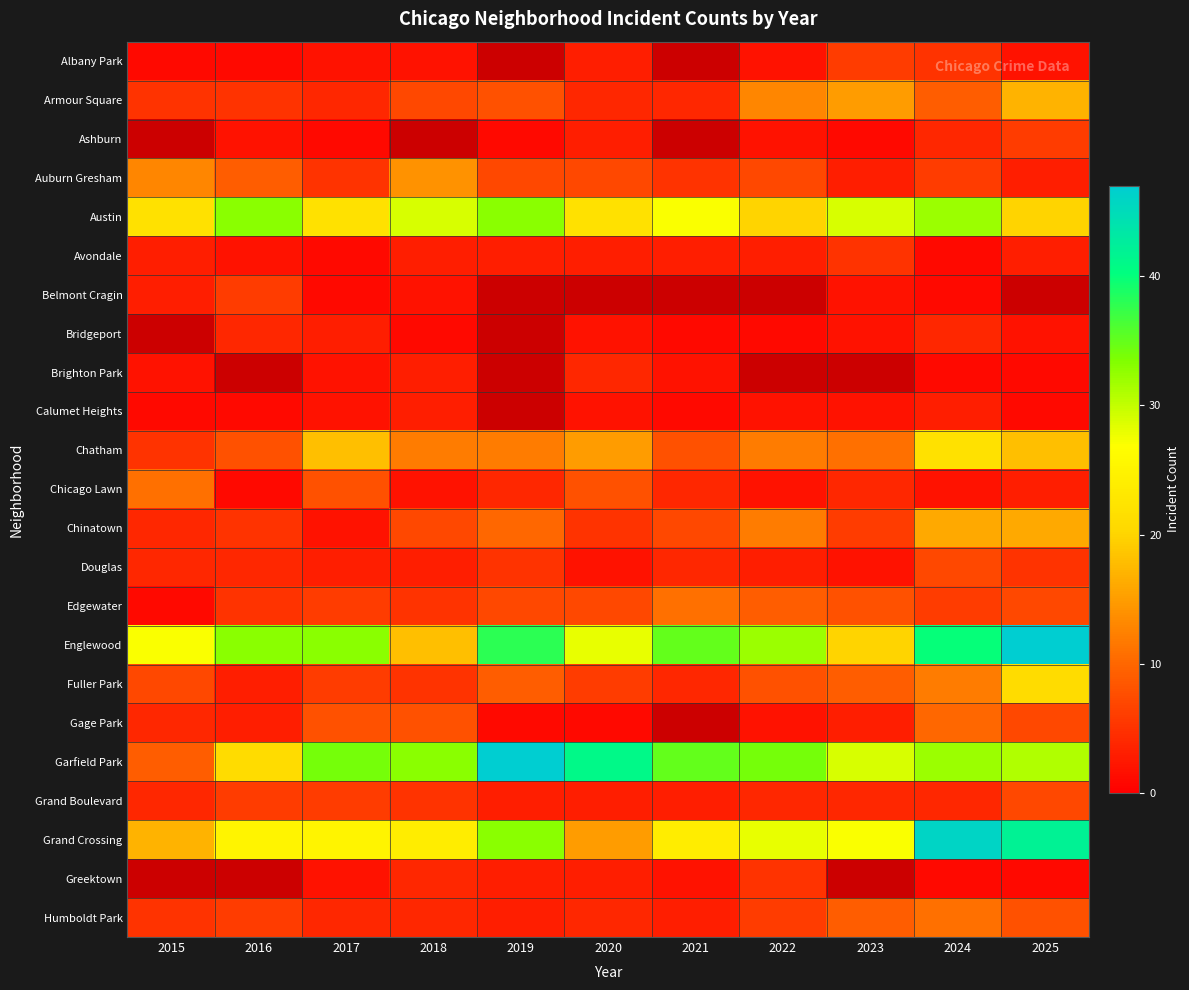

List the labels in order of Chatham value, largest first.

2024, 2017, 2025, 2020, 2018, 2019, 2022, 2023, 2016, 2021, 2015